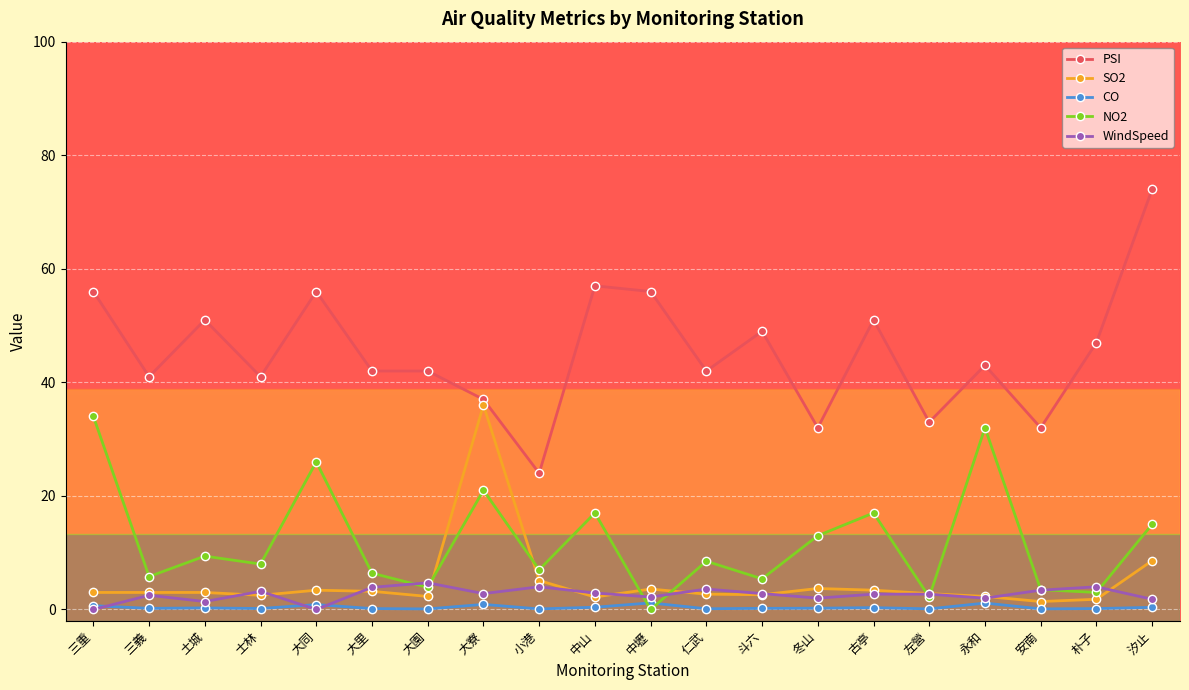

What is the label of the 2nd point from the right?

朴子